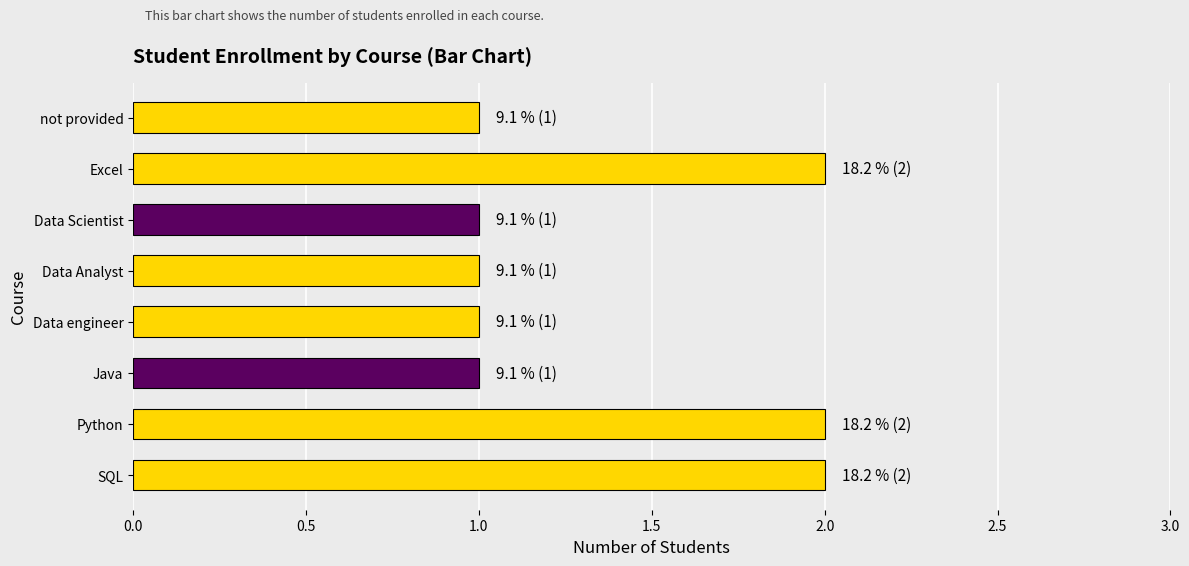

The value at Java is 1. True or false?

True